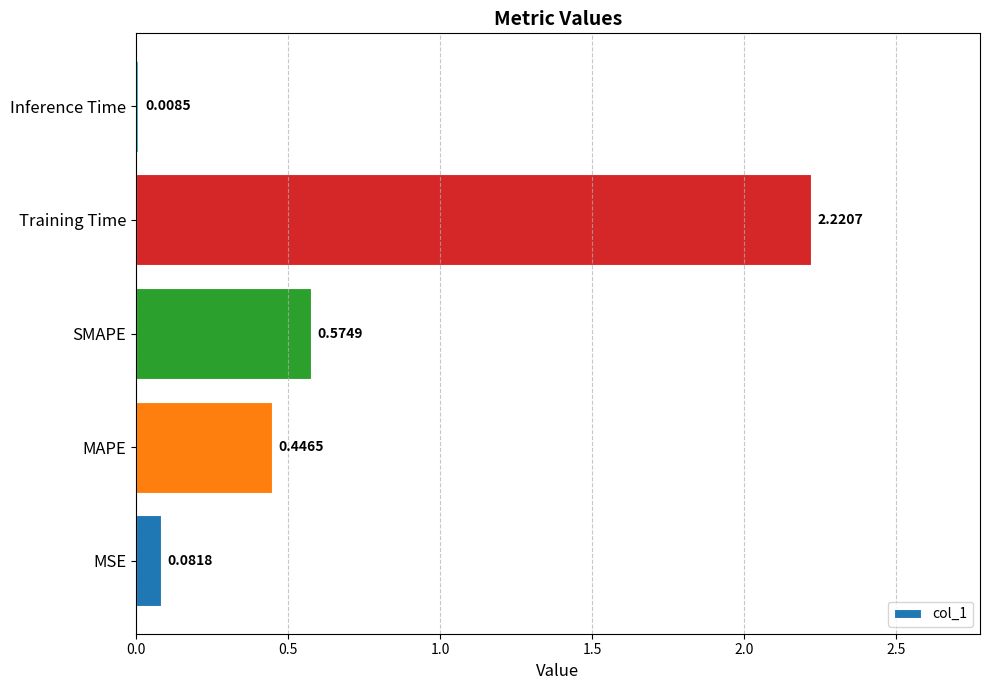

Which label corresponds to the largest value in the chart?

Training Time